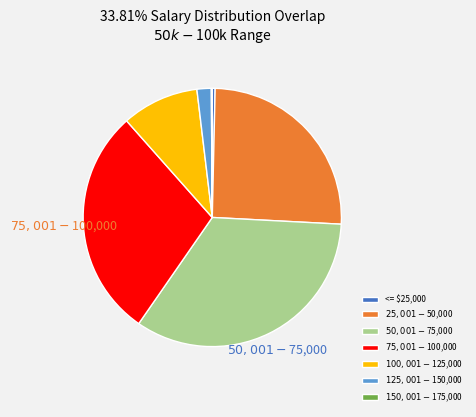

Is it true that <= $25,000 is 0% of the pie?

True